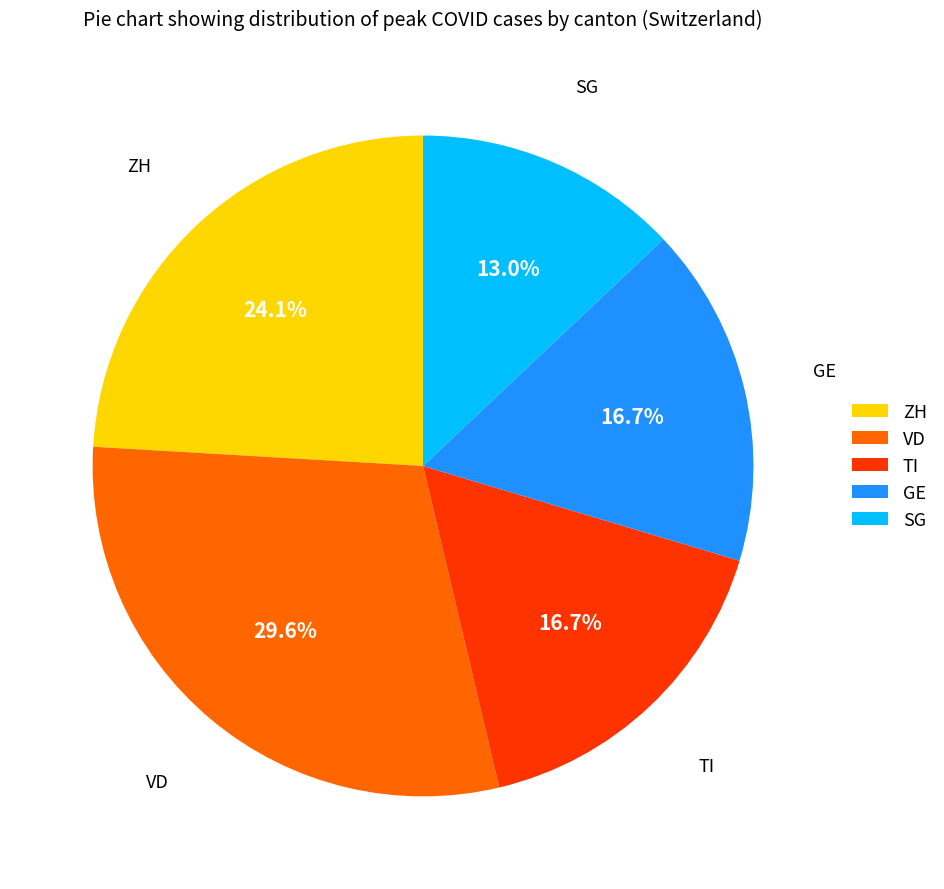

Count the number of slices in the pie.

5